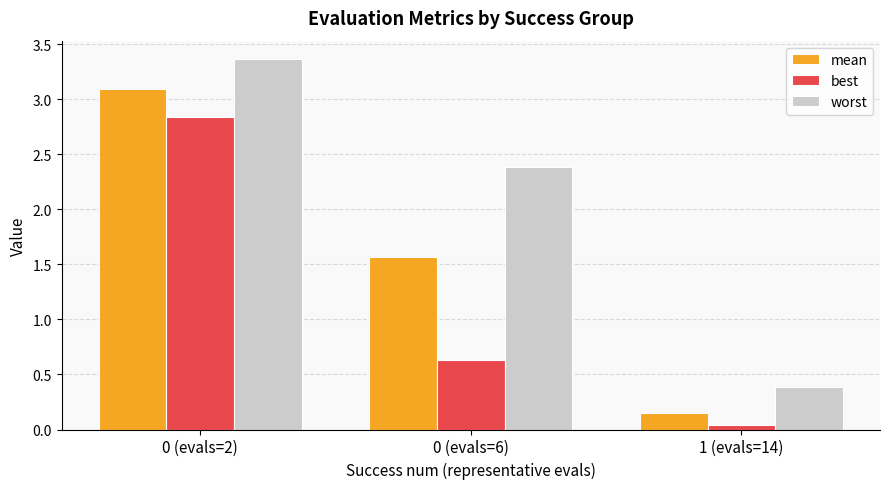

How many distinct data groups are displayed?

3